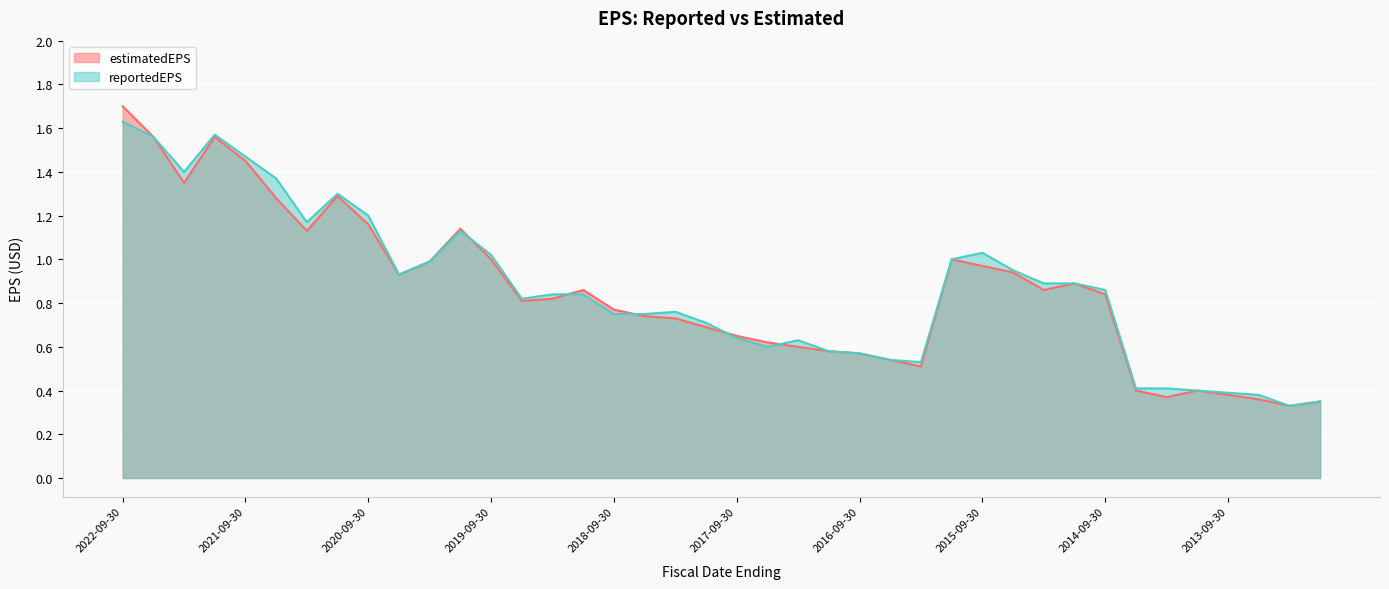

Reading right to left, list all the values displayed in this chart.

estimatedEPS: 0.3	0.3	0.4	0.4	0.4	0.4	0.4	0.8	0.9	0.9	0.9	1.0	1.0	0.5	0.5	0.6	0.6	0.6	0.6	0.7	0.7	0.7	0.7	0.8	0.9	0.8	0.8	1.0	1.1	1.0	0.9	1.2	1.3	1.1	1.3	1.4	1.6	1.4	1.6	1.7
reportedEPS: 0.3	0.3	0.4	0.4	0.4	0.4	0.4	0.9	0.9	0.9	0.9	1.0	1.0	0.5	0.5	0.6	0.6	0.6	0.6	0.6	0.7	0.8	0.8	0.8	0.8	0.8	0.8	1.0	1.1	1.0	0.9	1.2	1.3	1.2	1.4	1.5	1.6	1.4	1.6	1.6